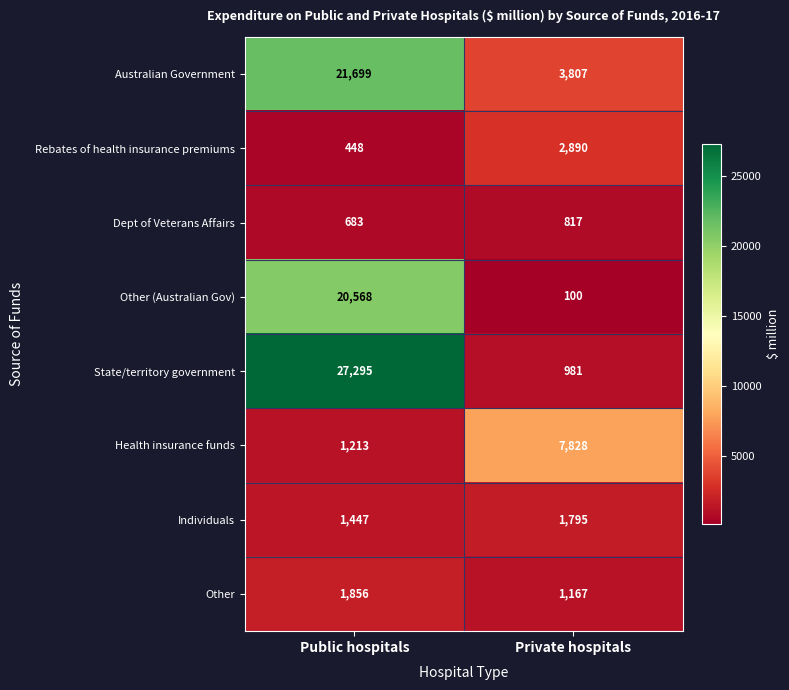

At which label does State/territory government reach its peak?

Public hospitals